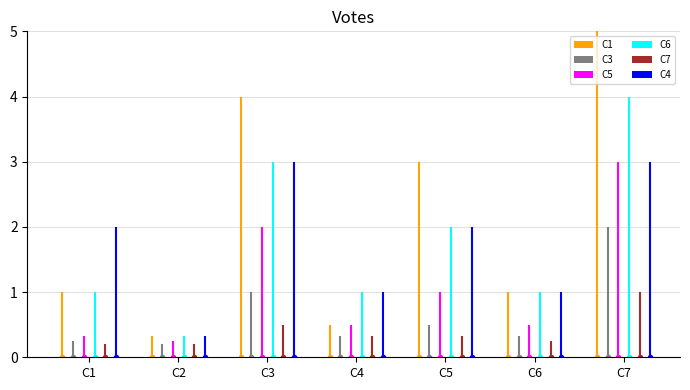

What is the difference between the maximum and minimum values in the C6 series?

3.7